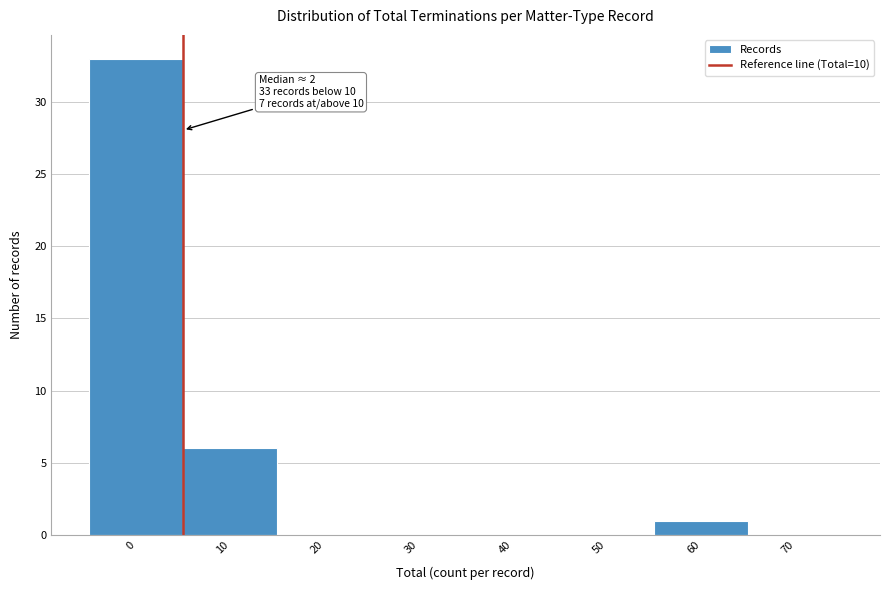

Reading right to left, extract all data points from this chart.

70=0	60=1	50=0	40=0	30=0	20=0	10=6	0=33